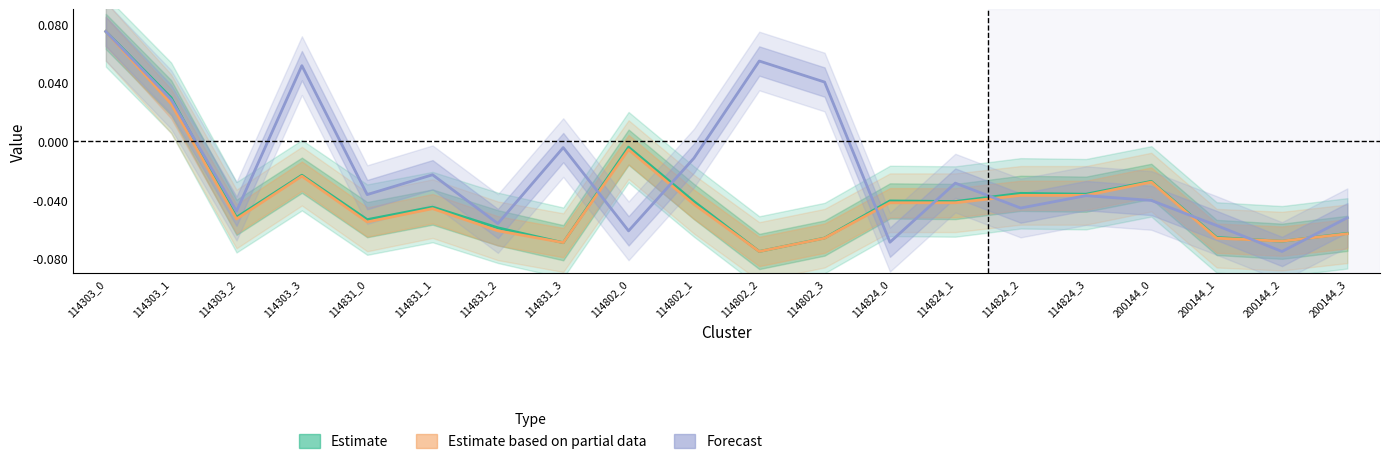

How many data points in Estimate are above 0?

2